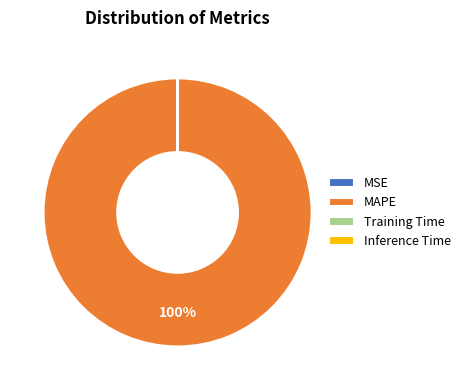

What percentage is the MAPE slice, to the nearest percent?

100%